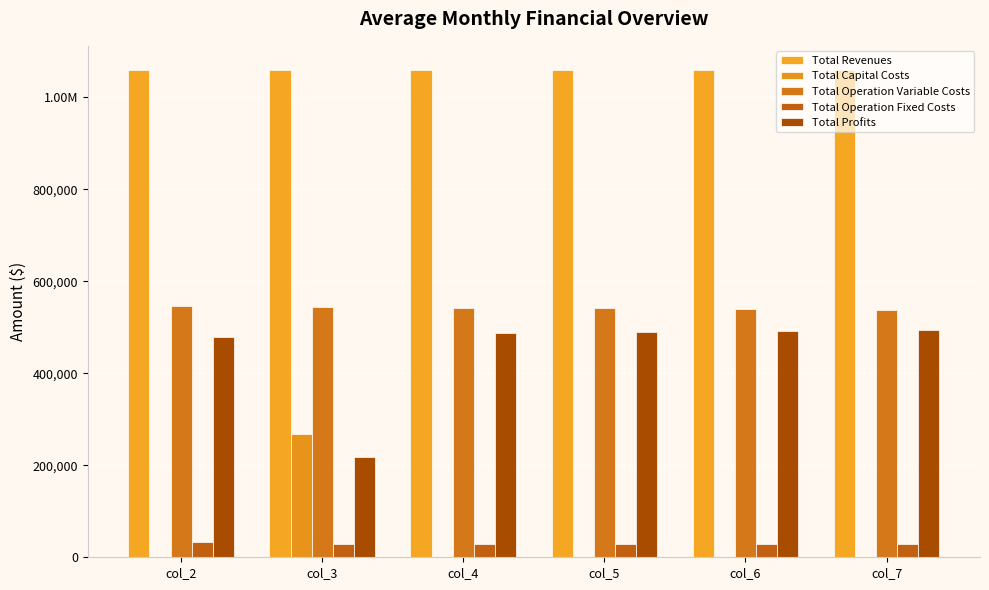

What is the maximum value for Total Operation Variable Costs?

546406.9